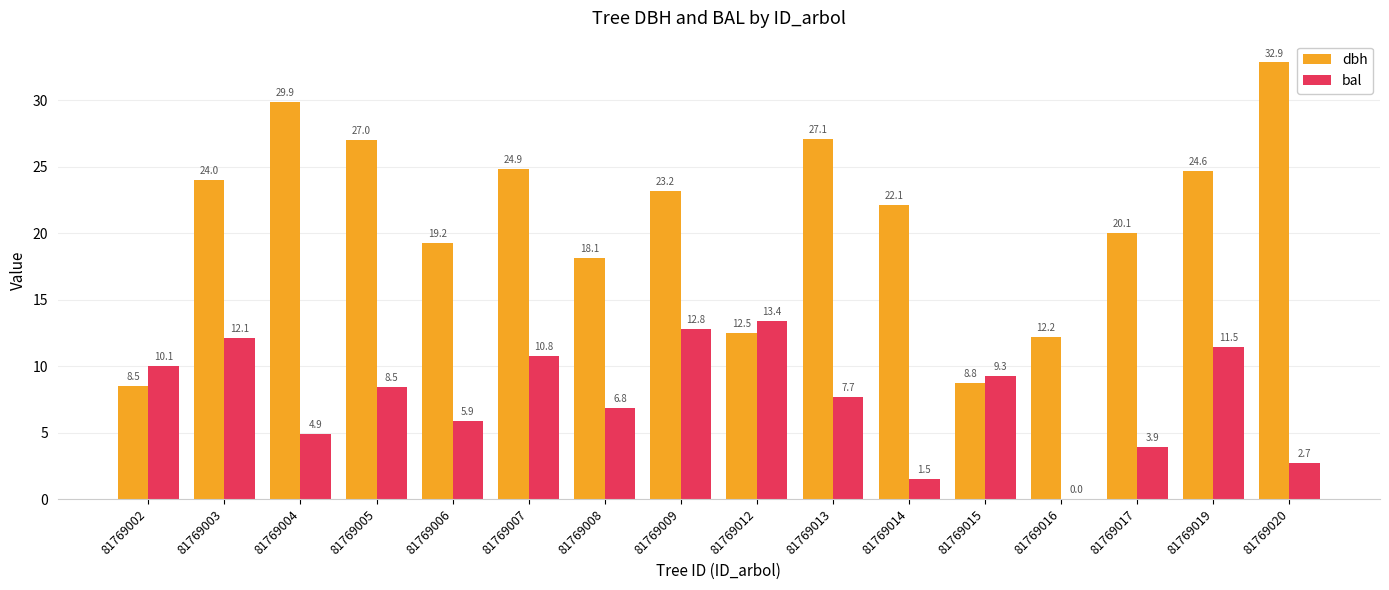

How many groups of bars are there?

16